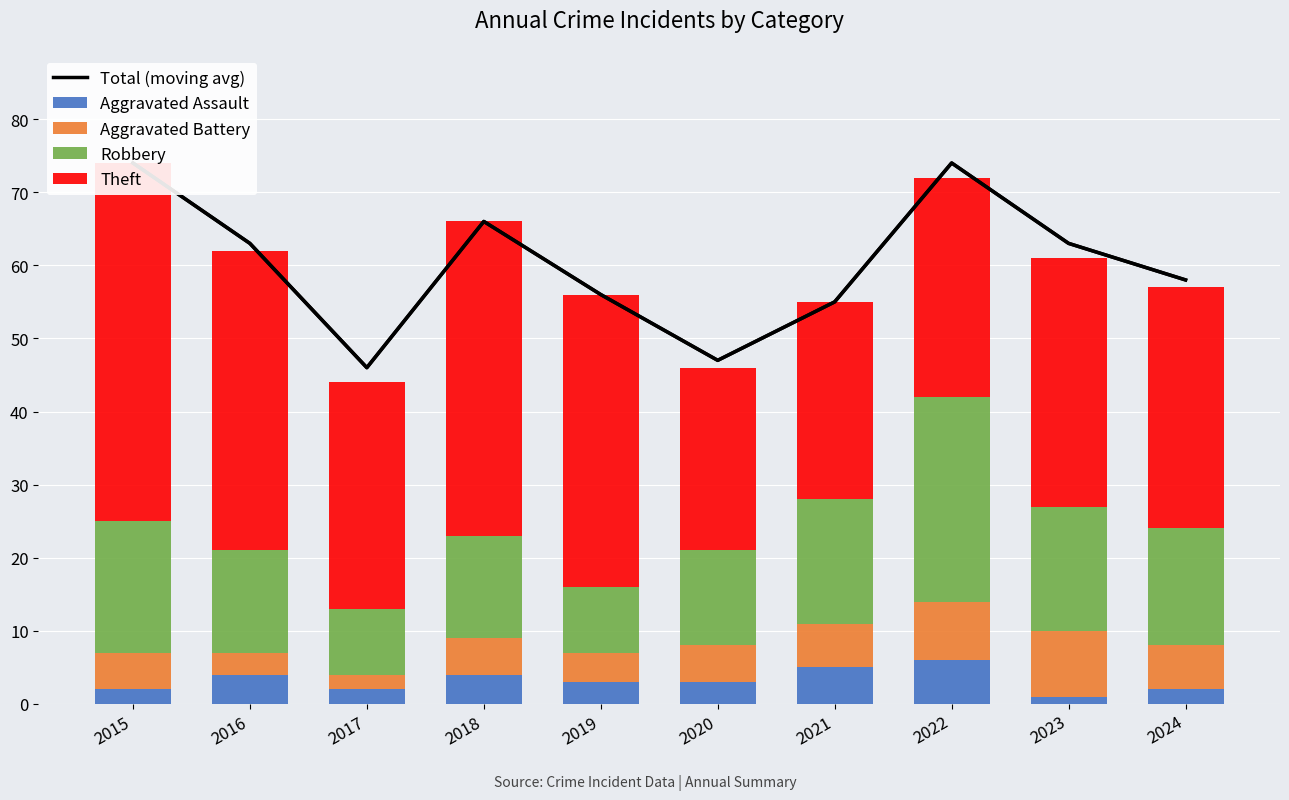

At which category does the chart reach its minimum across all series?

2023